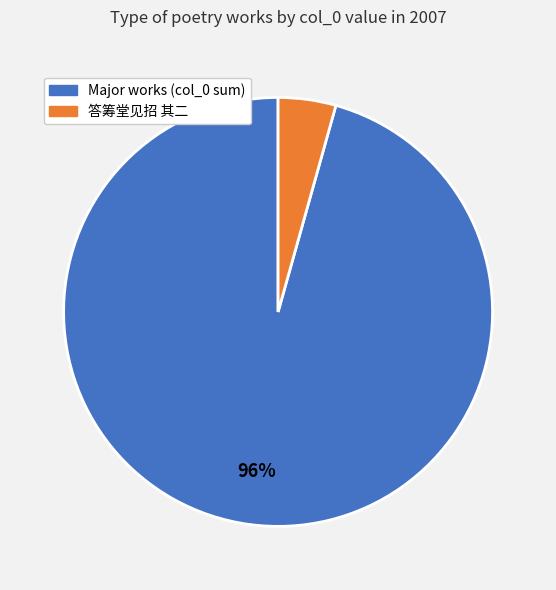

Count the number of slices in the pie.

2